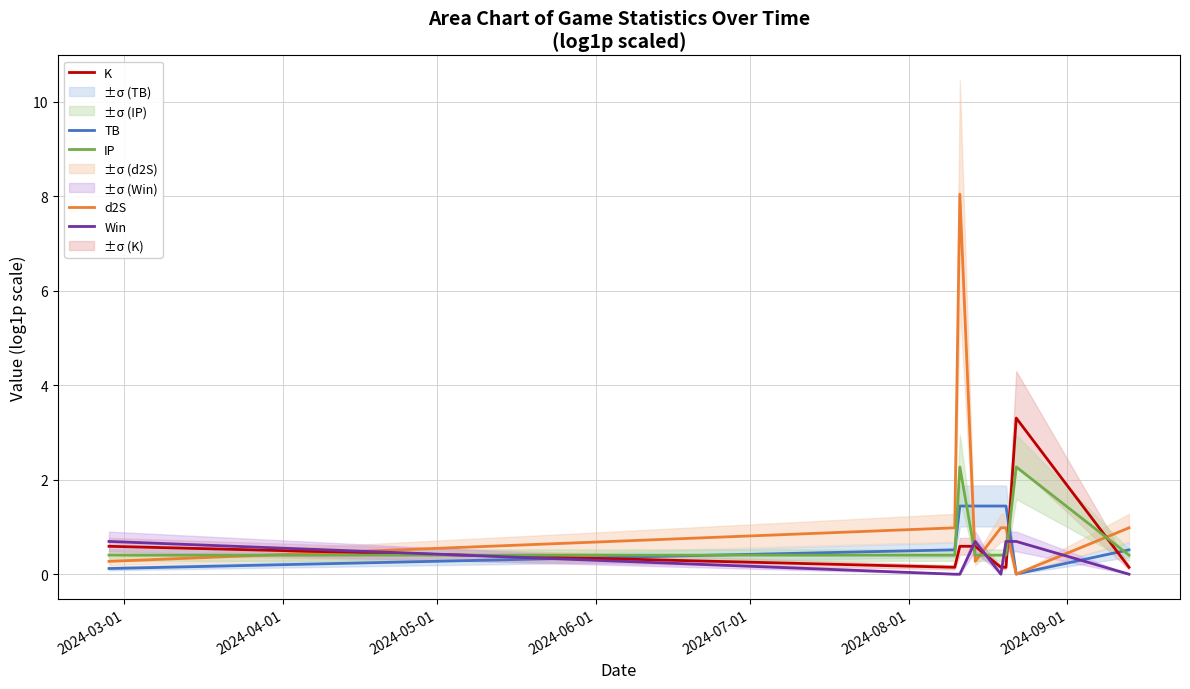

What is the maximum value for Win?

0.7